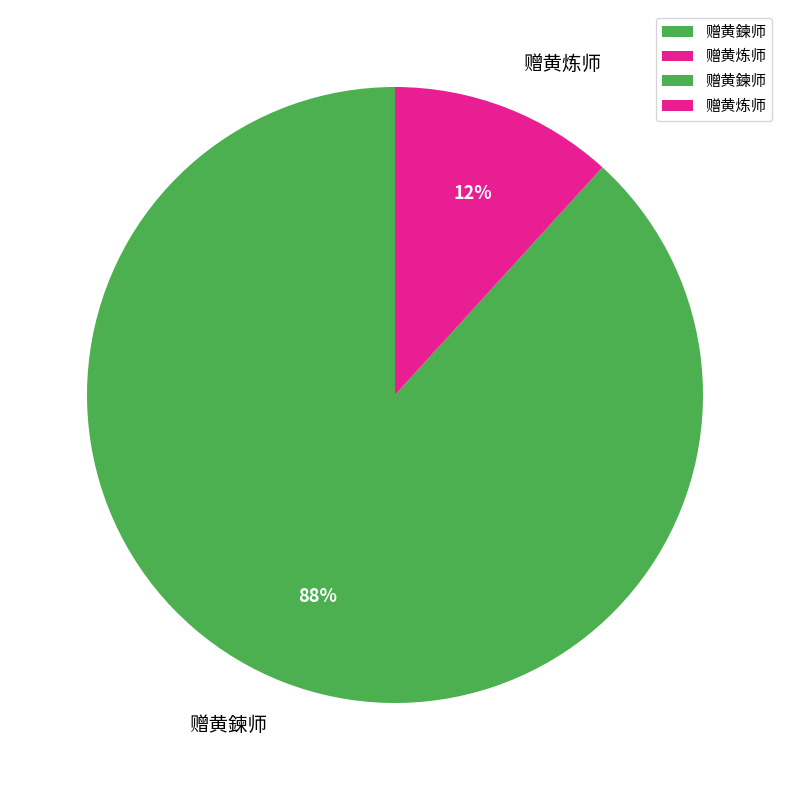

Is it true that 赠黄鍊师 is 88% of the pie?

True